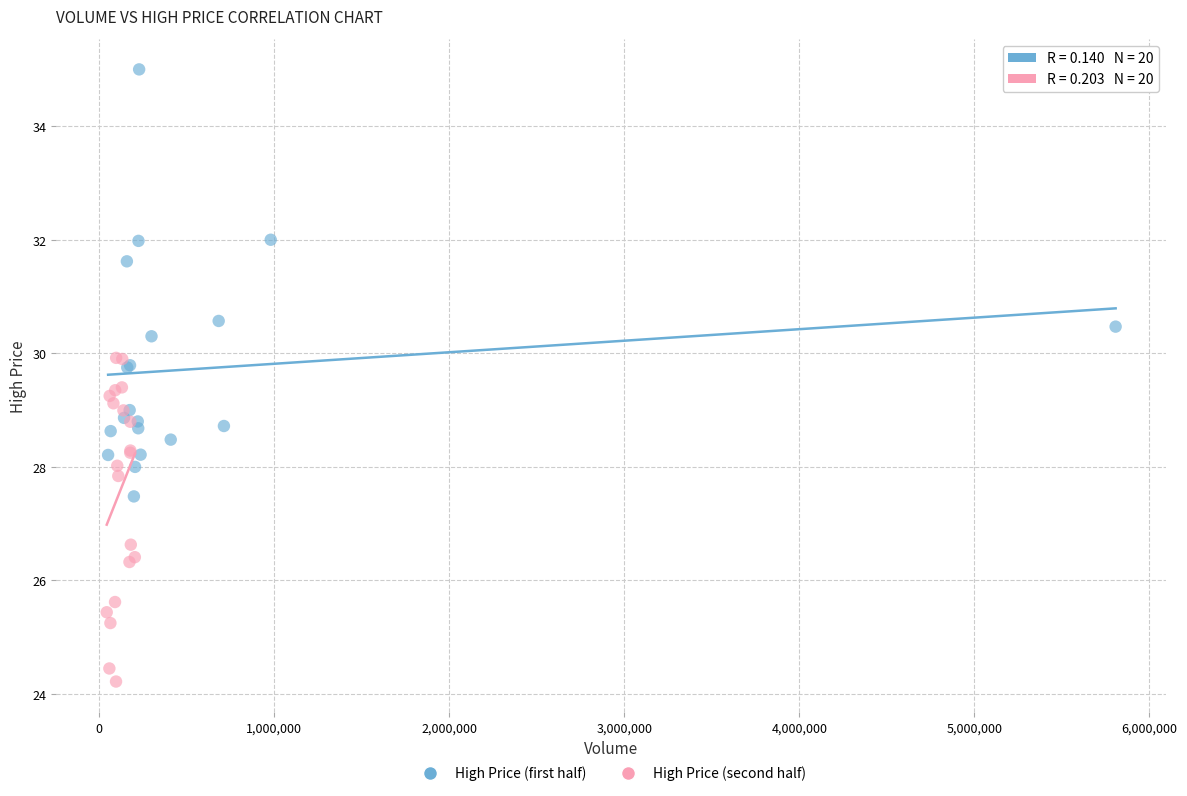

Which series reaches the minimum Y coordinate?

High Price (second half)